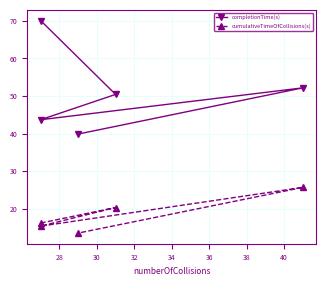

Rank the series by their average value, from lowest to highest.

cumulativeTimeOfCollisions(s), completionTime(s)